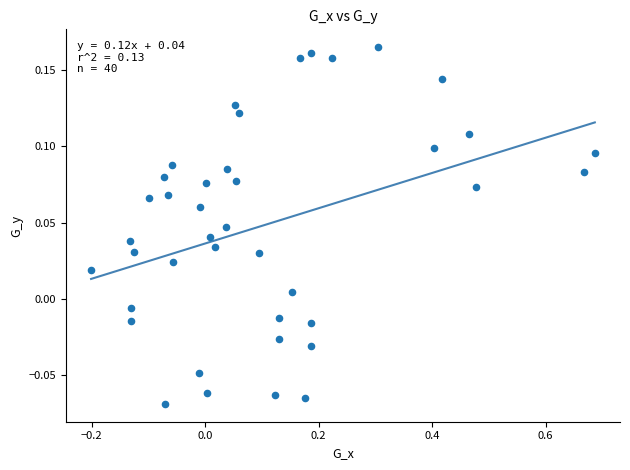

What is the range of X values (max minus min)?

0.9